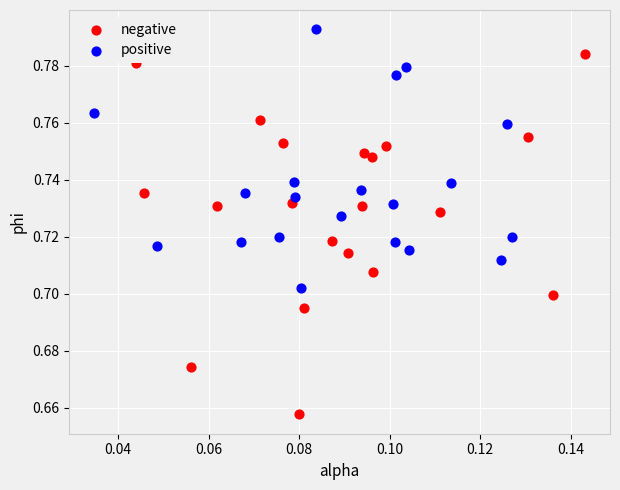

Which series has the widest spread of Y values?

negative